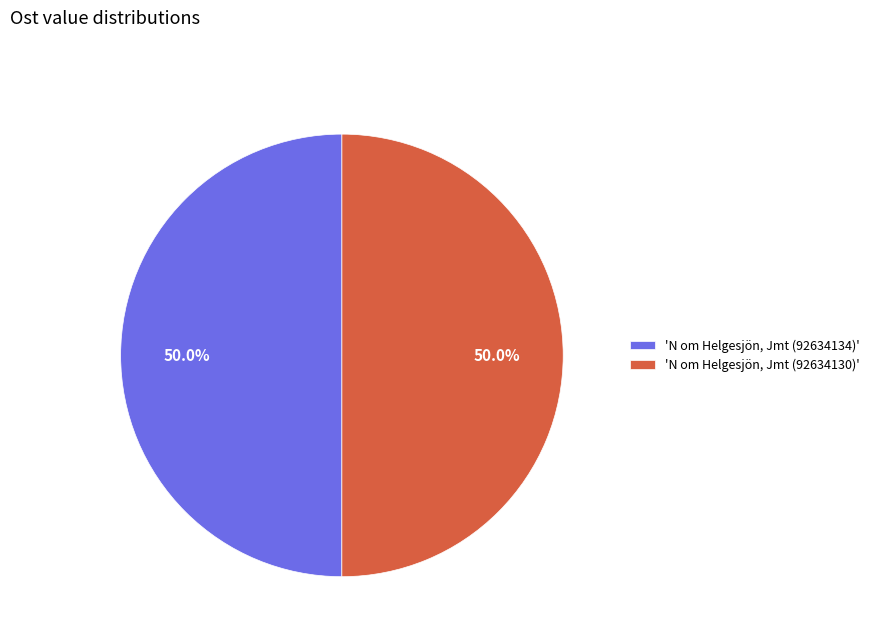

How many segments does this pie chart have?

2